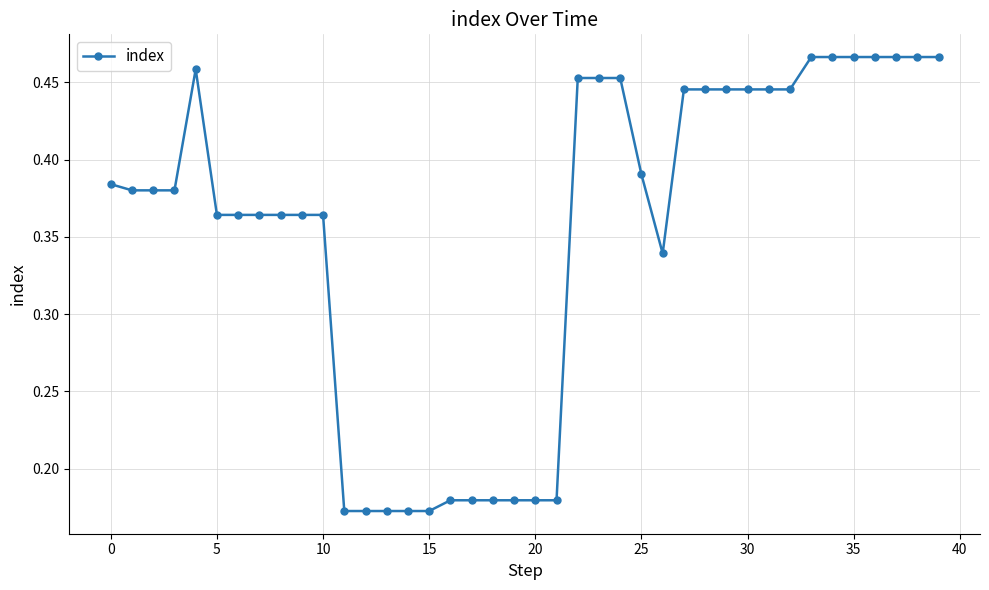

Count the values in the range 0 to 1.

40